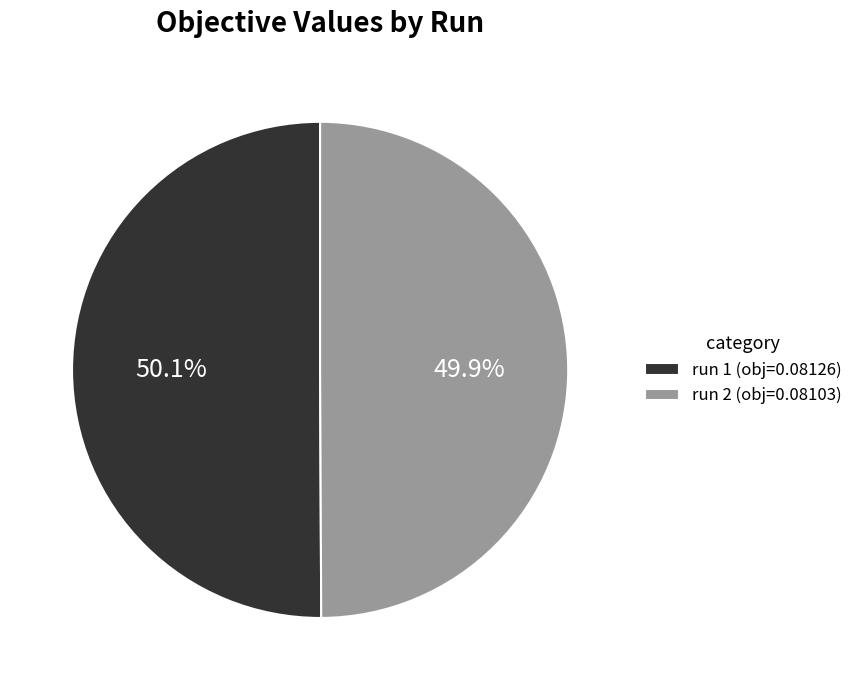

What is the total percentage of run 1 (obj=0.08126) and run 2 (obj=0.08103)?

100.0%